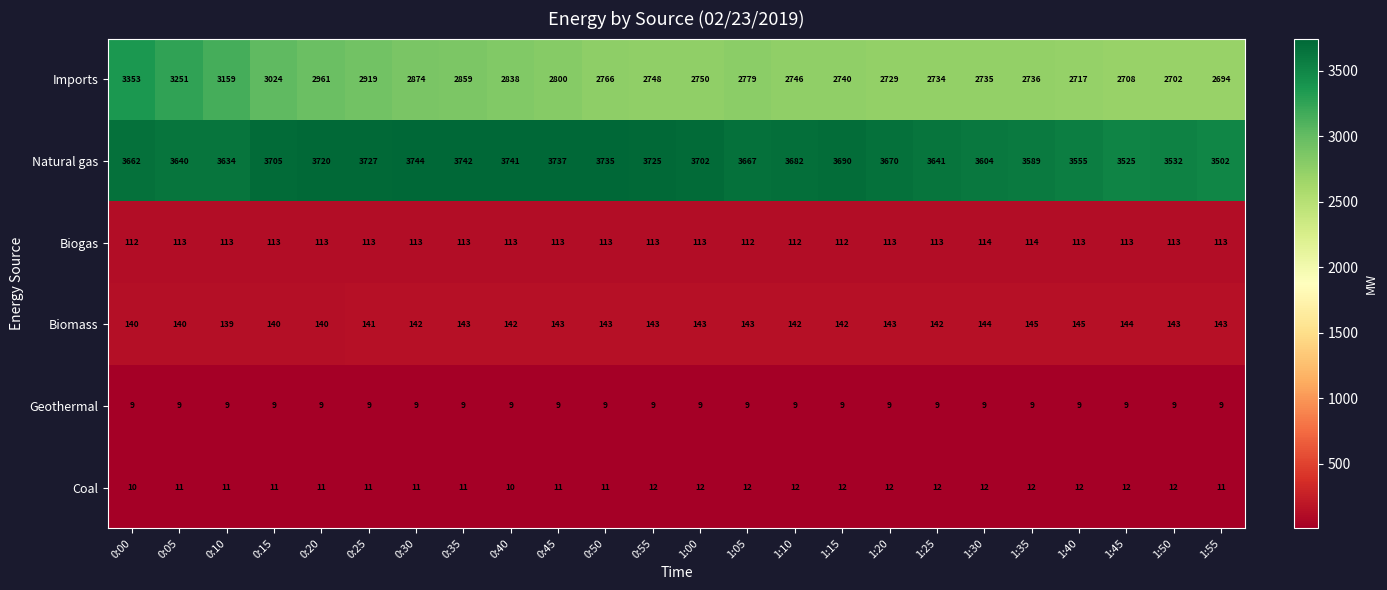

Rank the series by their maximum value, from lowest to highest.

Geothermal, Coal, Biogas, Biomass, Imports, Natural gas